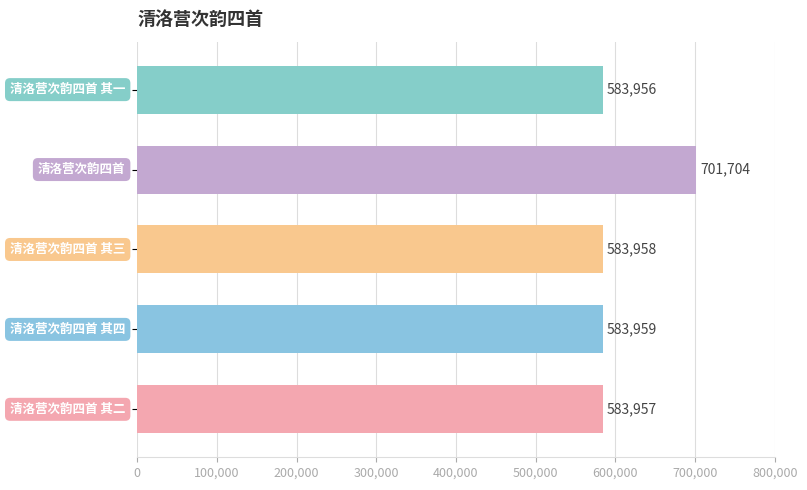

What is the difference between the maximum and minimum values?

117748